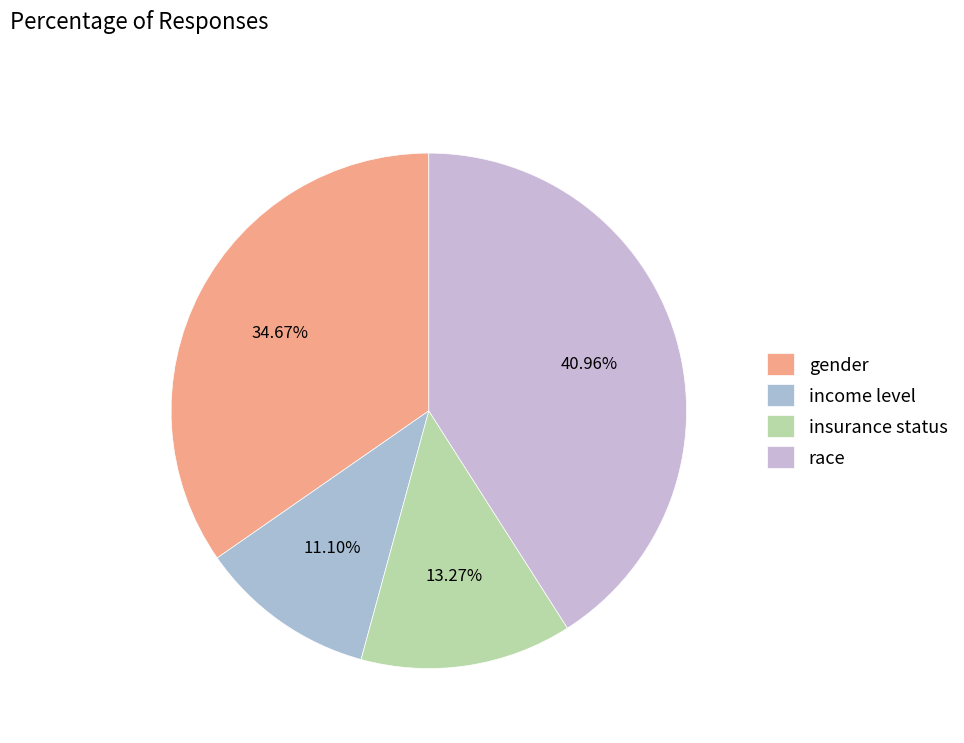

Rank the categories by value from lowest to highest.

income level, insurance status, gender, race